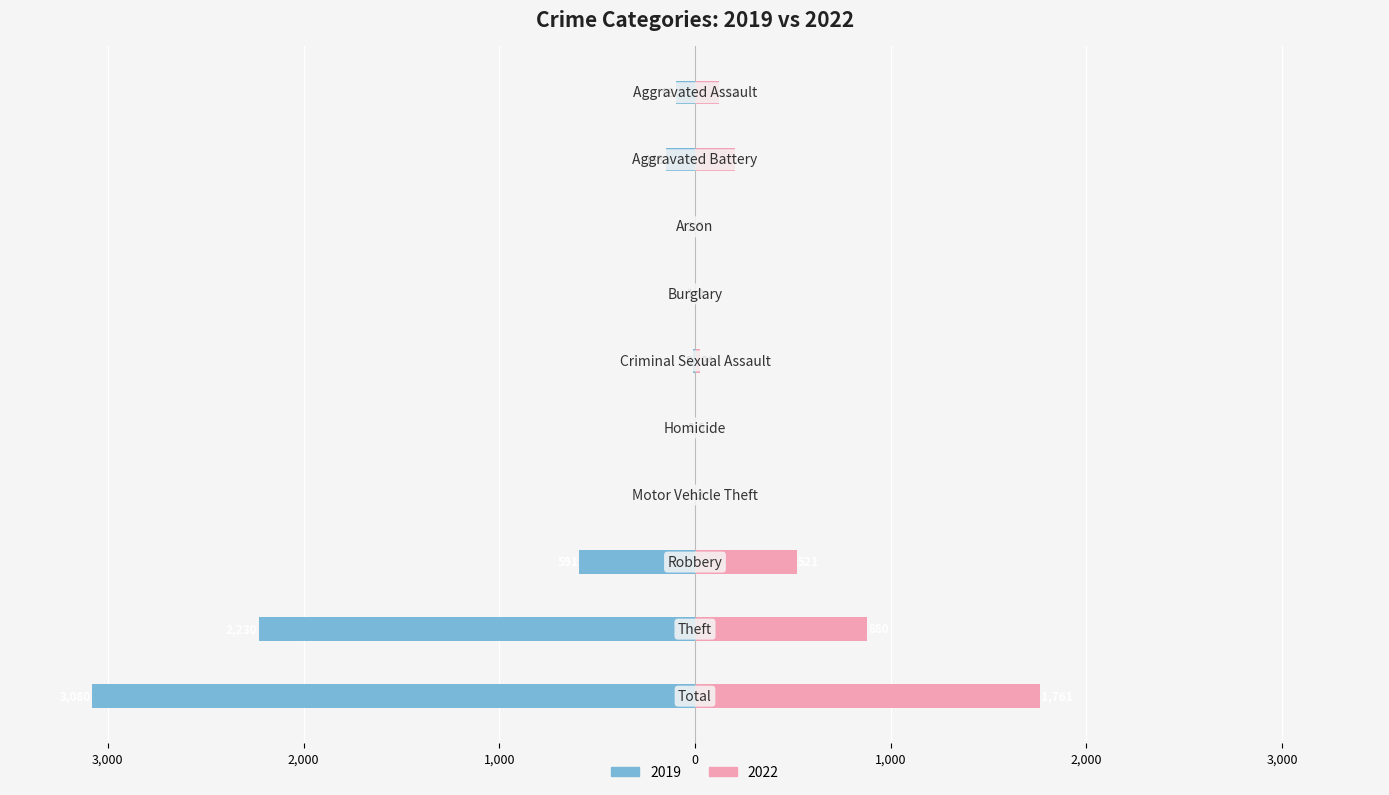

The value of 2022 at Aggravated Battery is 202. True or false?

True